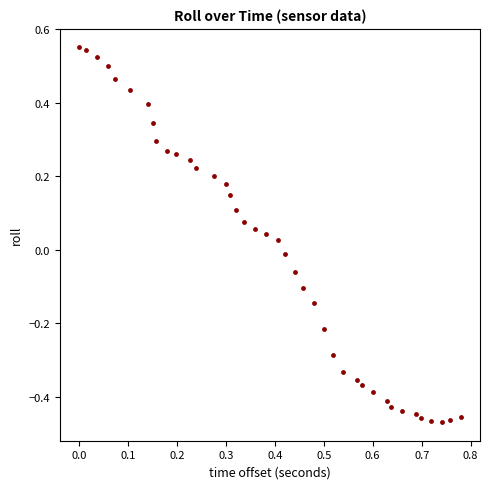

What is the range of X values (max minus min)?

0.8